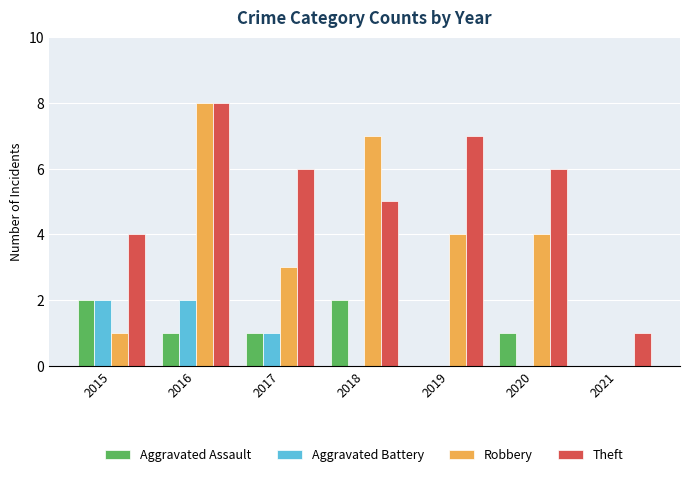

The Theft series shows 4 at 2015. True or false?

True